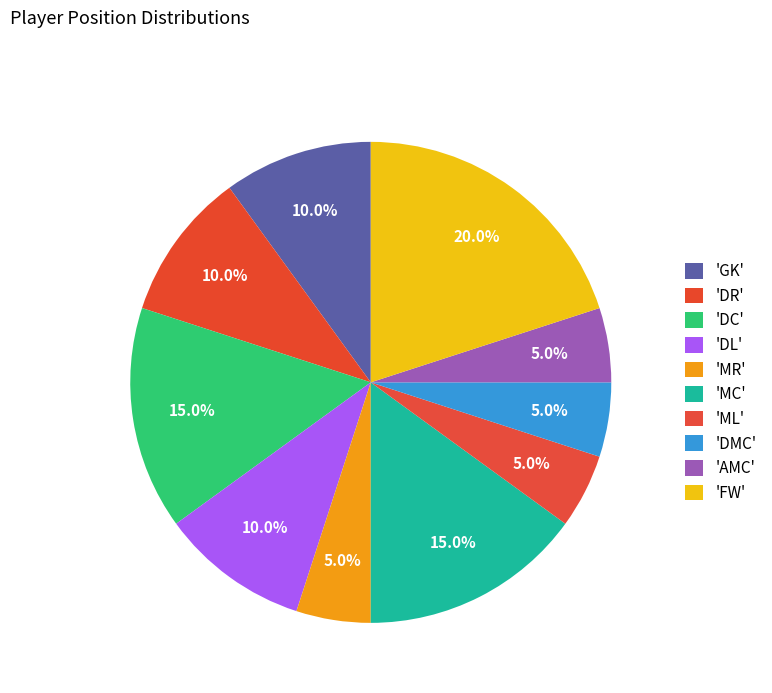

How many slices are in this pie chart?

10